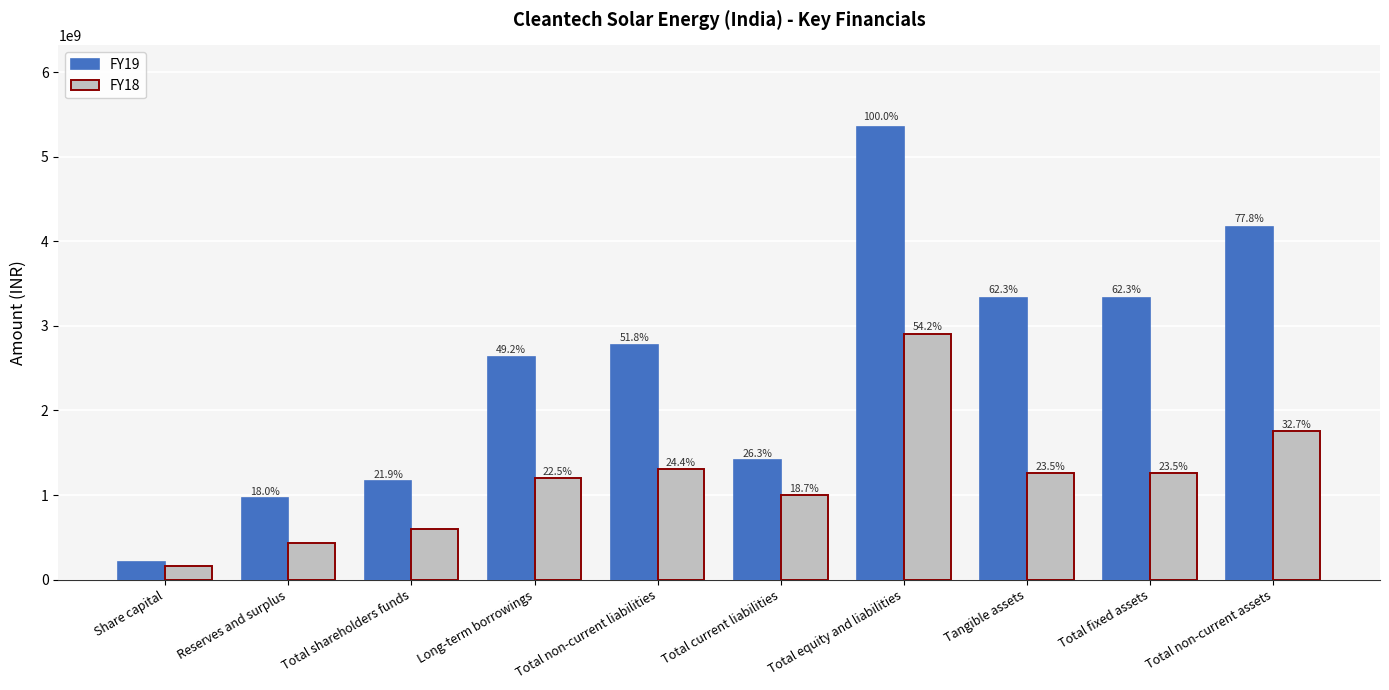

How many bars are there in total?

20